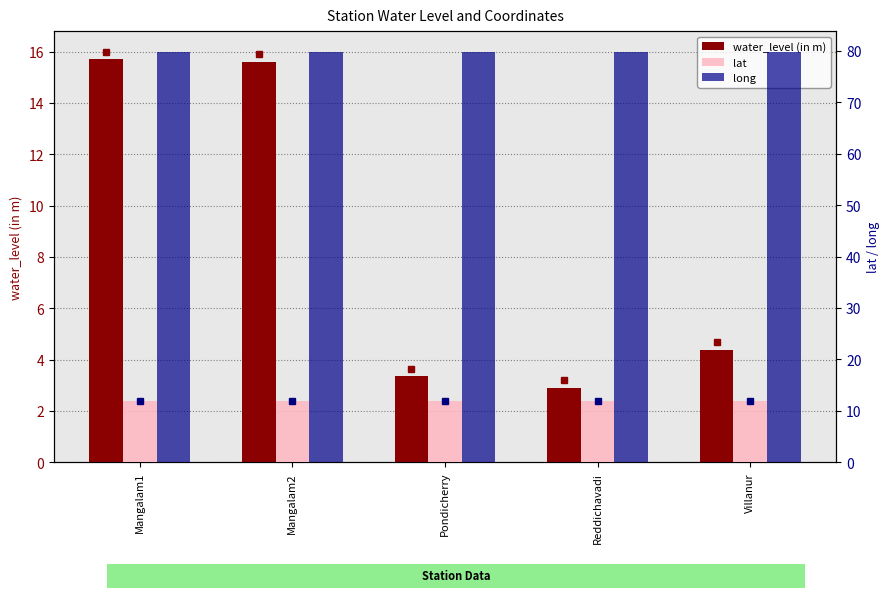

Which series has the largest total across all categories?

long